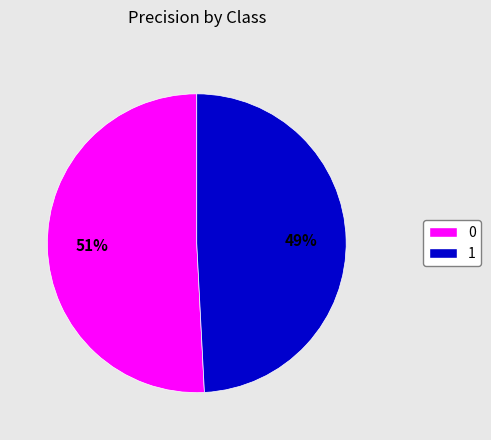

What percentage is the 1 slice, to the nearest percent?

49%